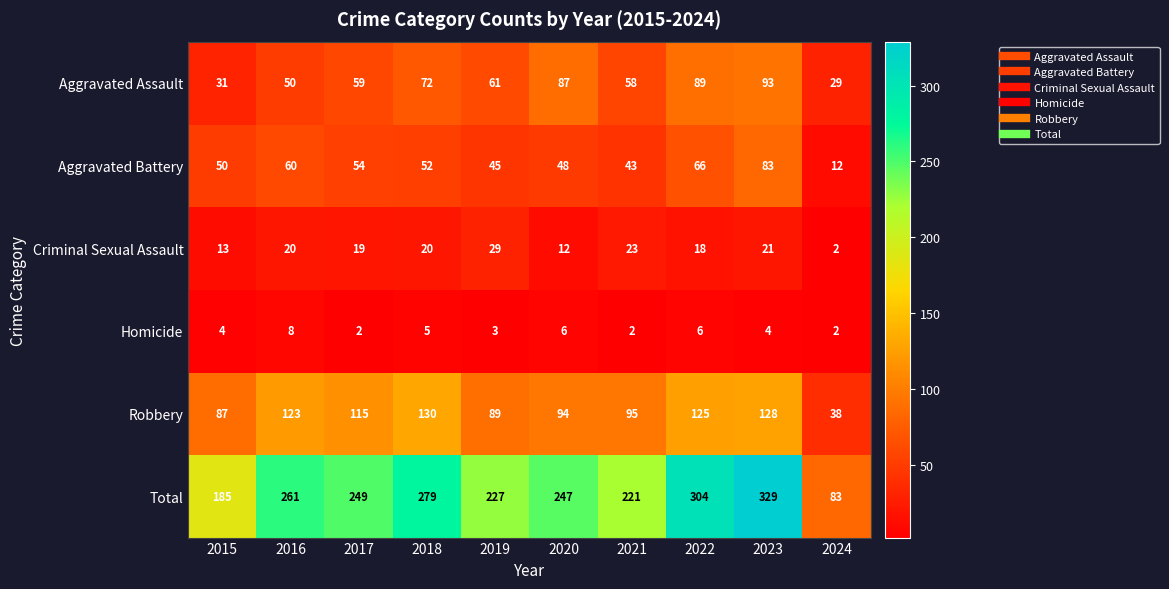

At how many categories does at least one series exceed 123?

9